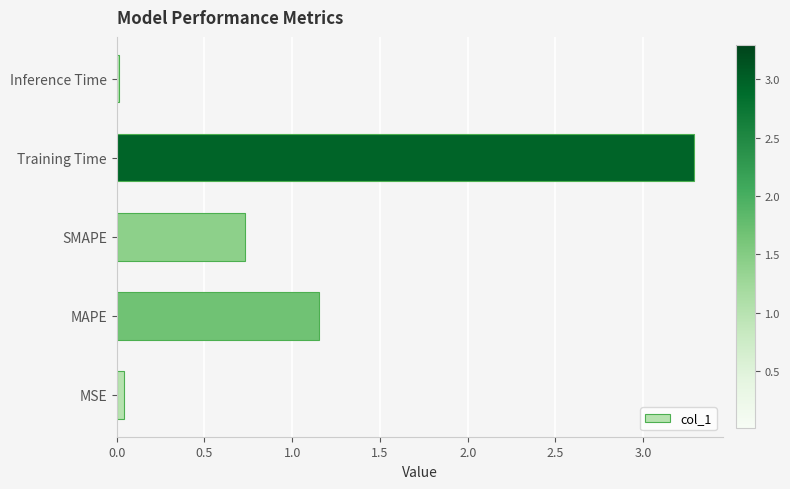

At which label is the value closest to 1?

MAPE